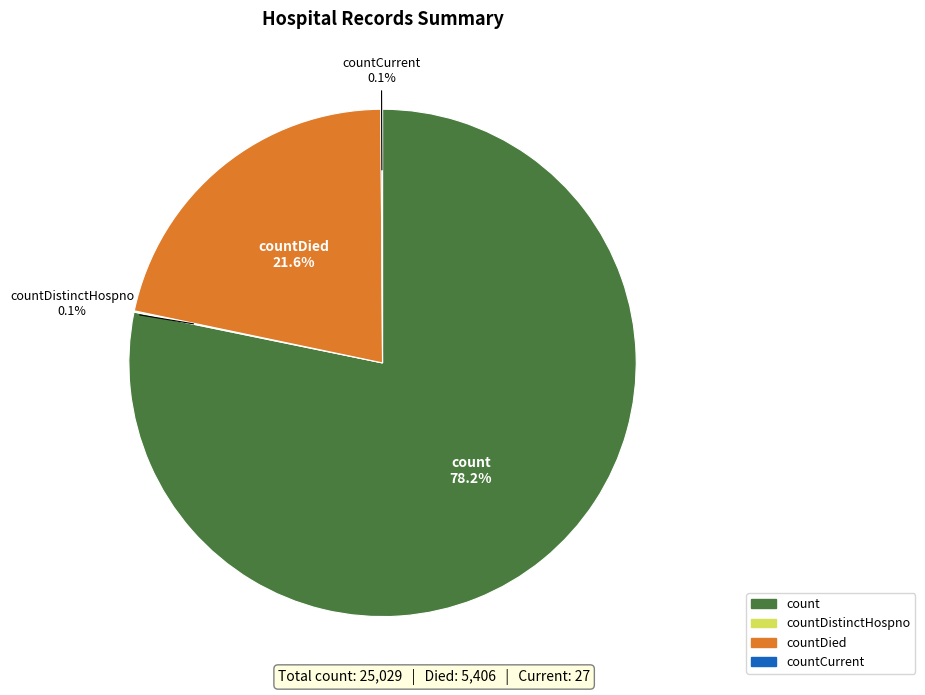

Is there a majority slice in this chart?

Yes